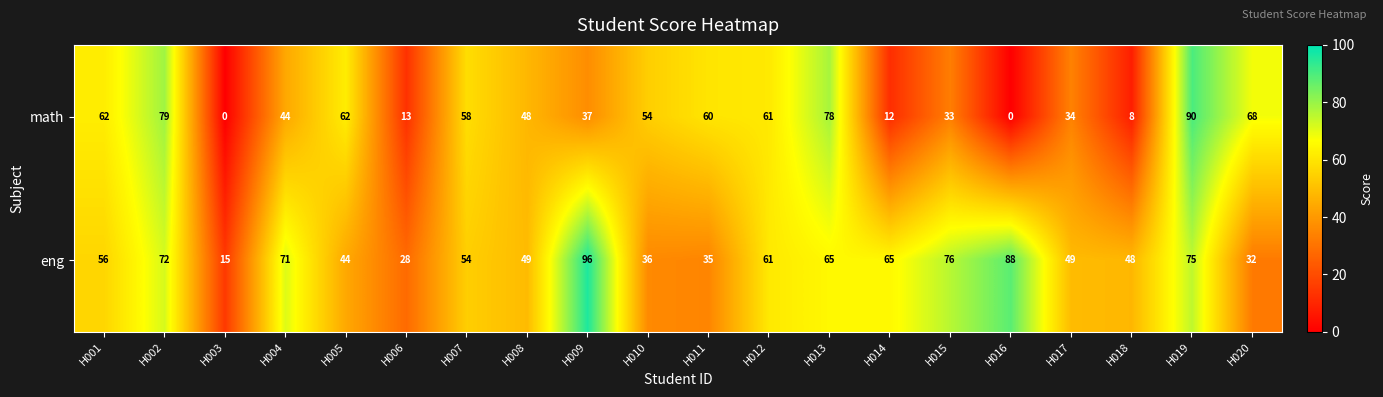

The eng series shows 45 at H020. True or false?

False